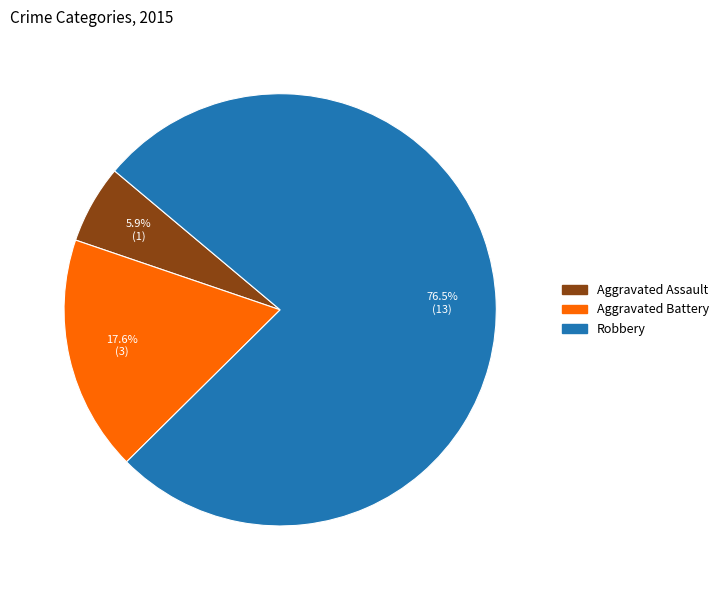

Which slice represents more than half of the pie?

Robbery